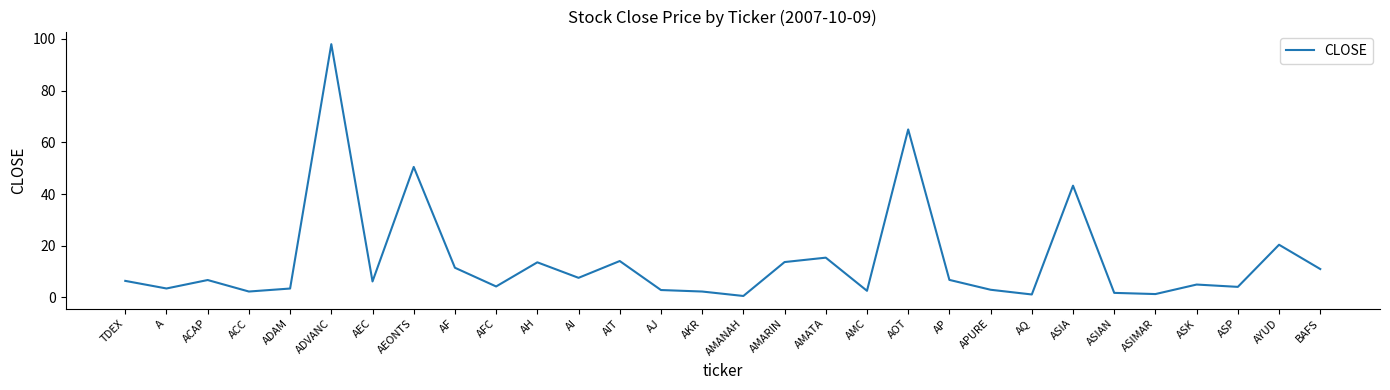

What is the maximum value shown in the chart?

98.0